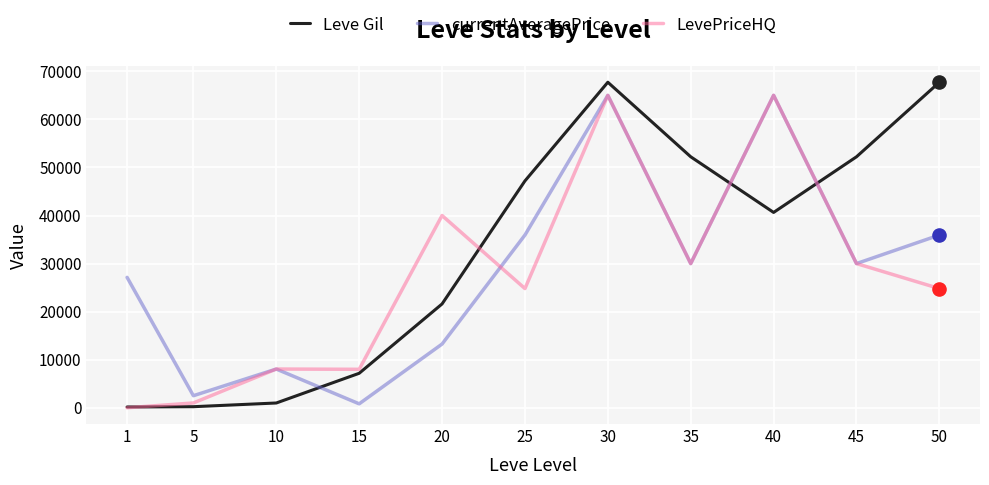

Between 20 and 30, which series saw the biggest shift?

currentAveragePrice